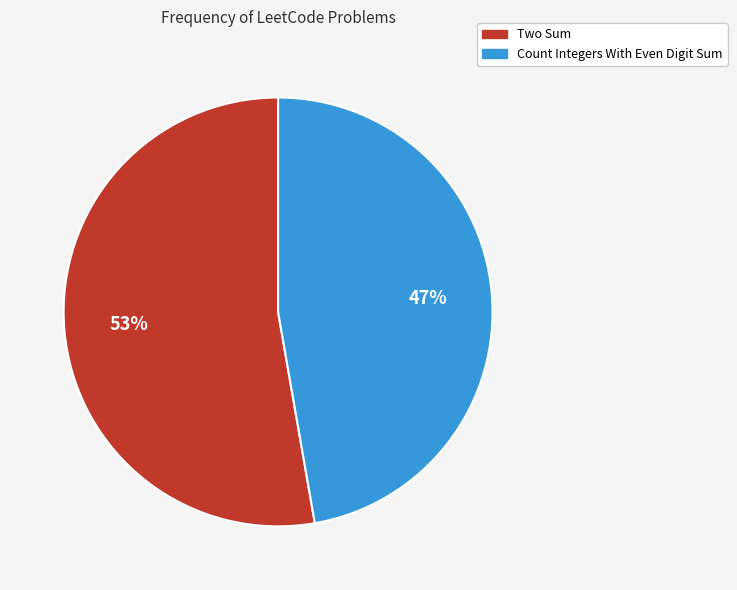

The Count Integers With Even Digit Sum slice represents 47% of the pie. True or false?

True